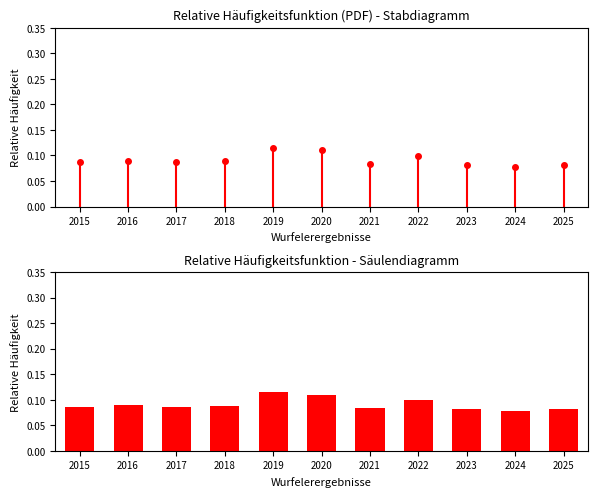

Which category has the highest value across all series?

2019